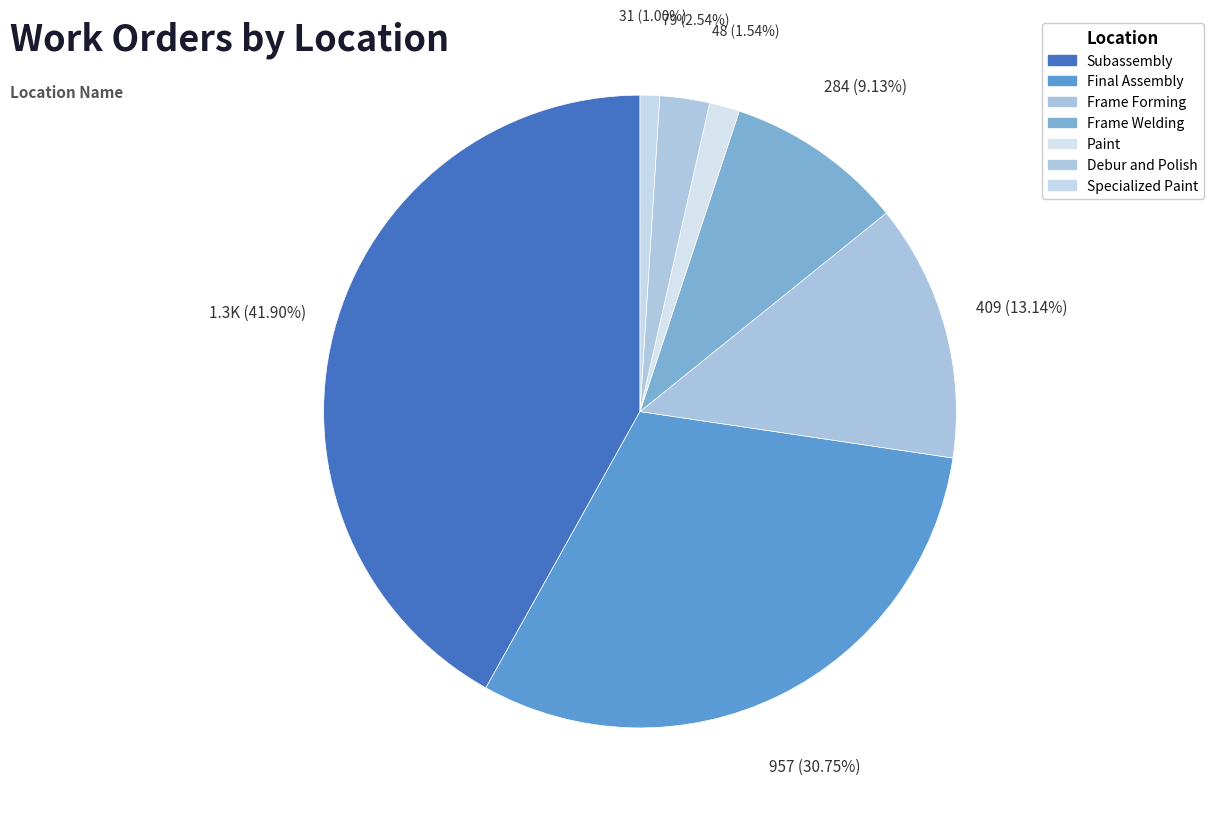

Rank the categories by value from highest to lowest.

Subassembly, Final Assembly, Frame Forming, Frame Welding, Debur and Polish, Paint, Specialized Paint